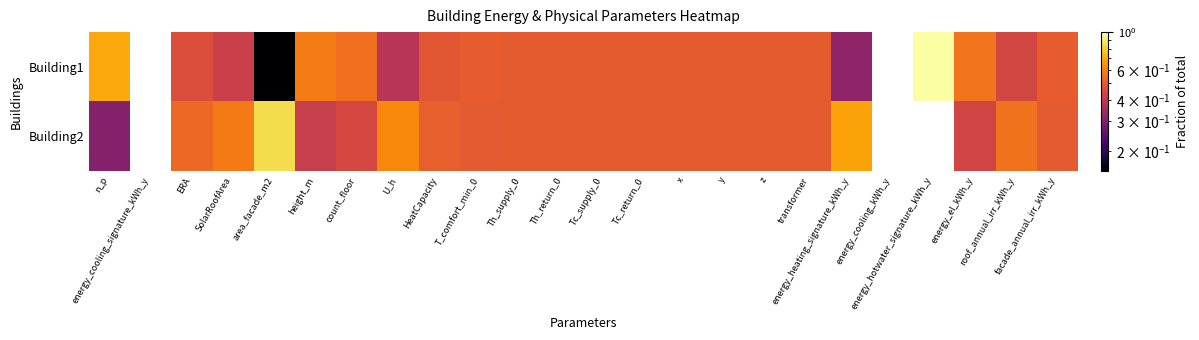

What value does the Building1 series have at x?

0.5